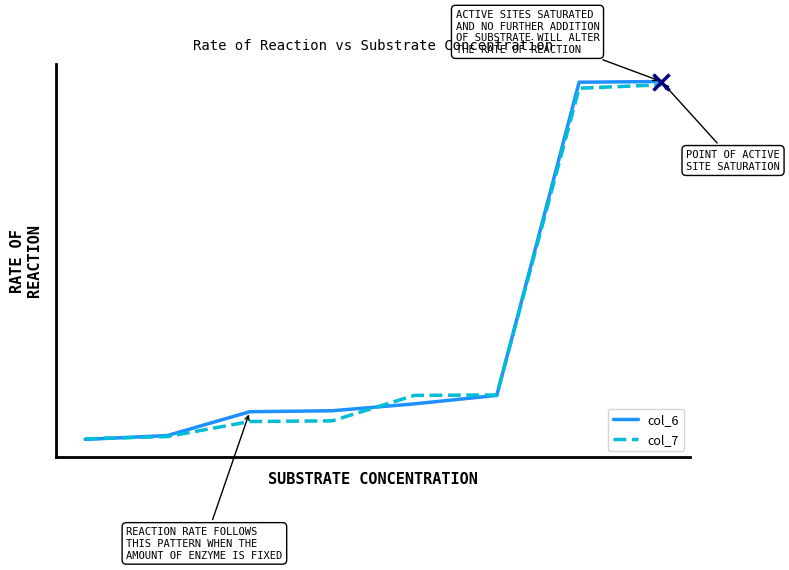

True or false: col_7 has more than 2 interior local peaks.

False